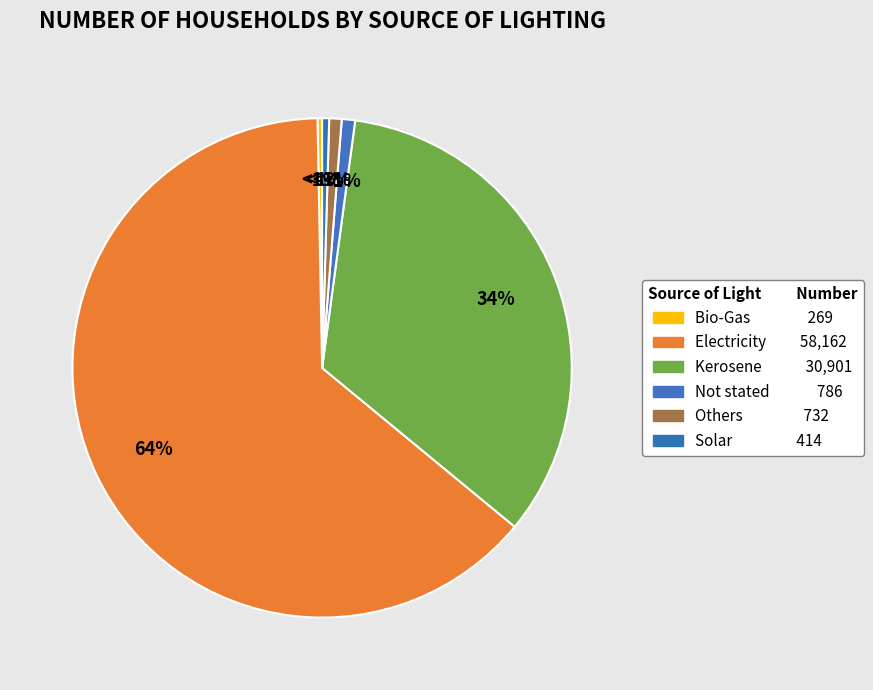

Rank the categories by value from lowest to highest.

Bio-Gas, Solar, Others, Not stated, Kerosene, Electricity